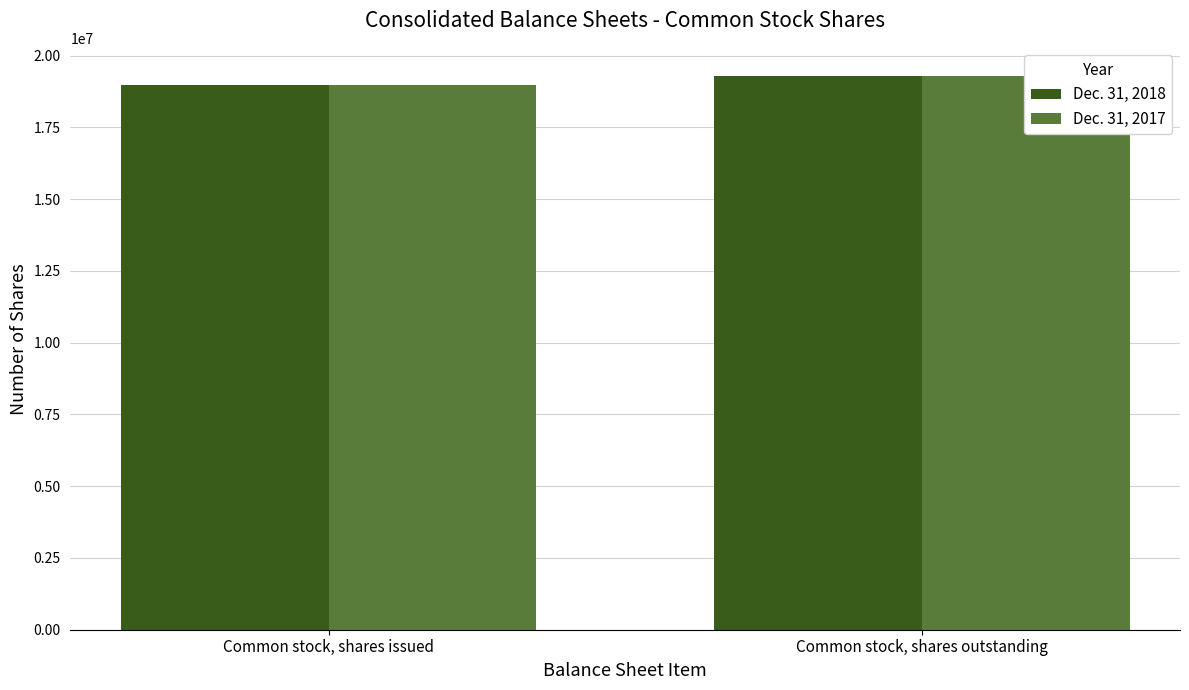

Which category has the lowest value across all series?

Common stock, shares issued